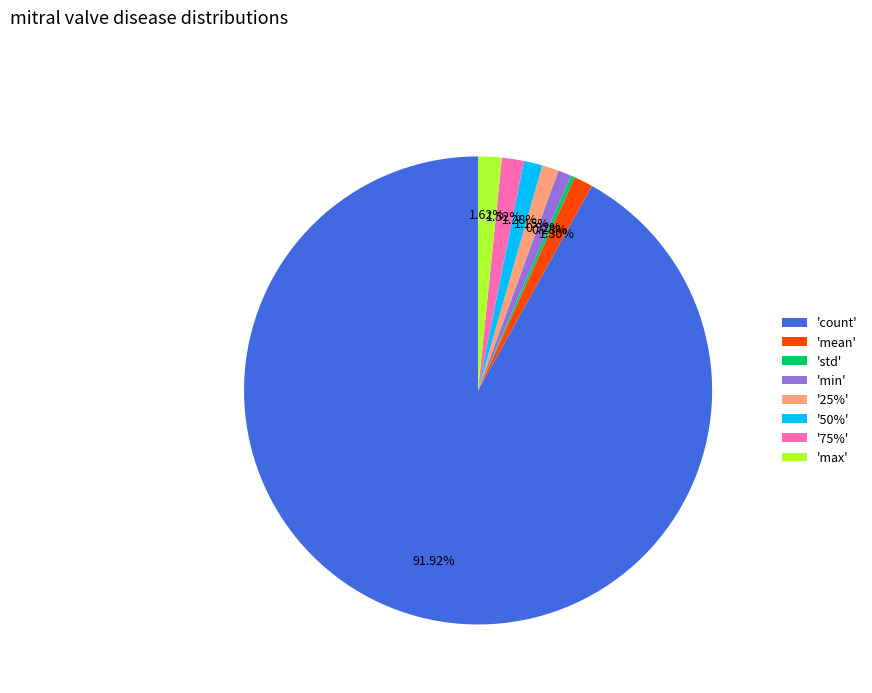

Does 'count' account for over 50% of the chart?

Yes